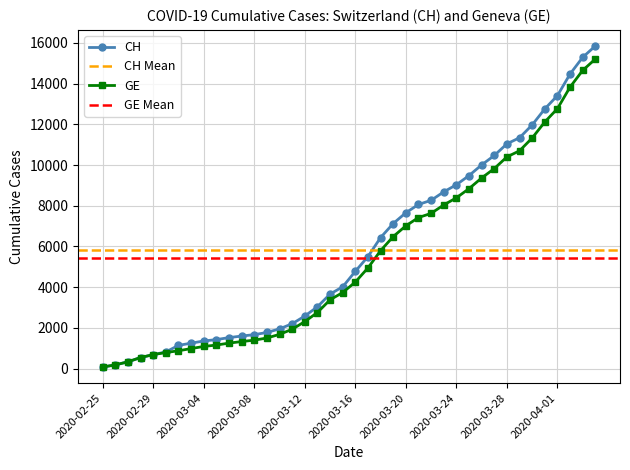

Which category has the highest value across all series?

2020-04-04